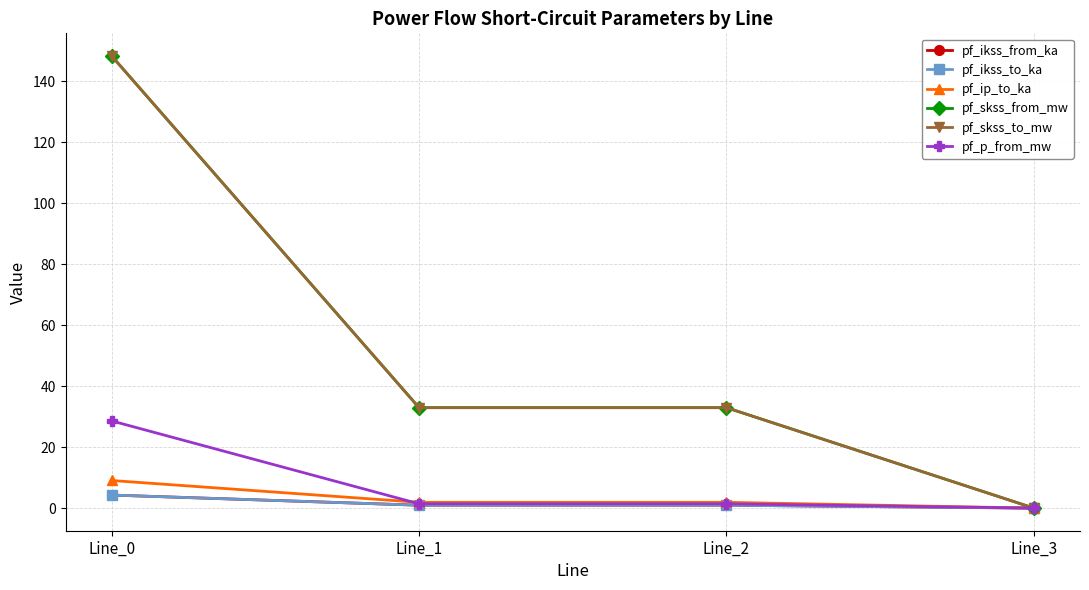

Which has a higher value, Line_2 or Line_3?

Line_2